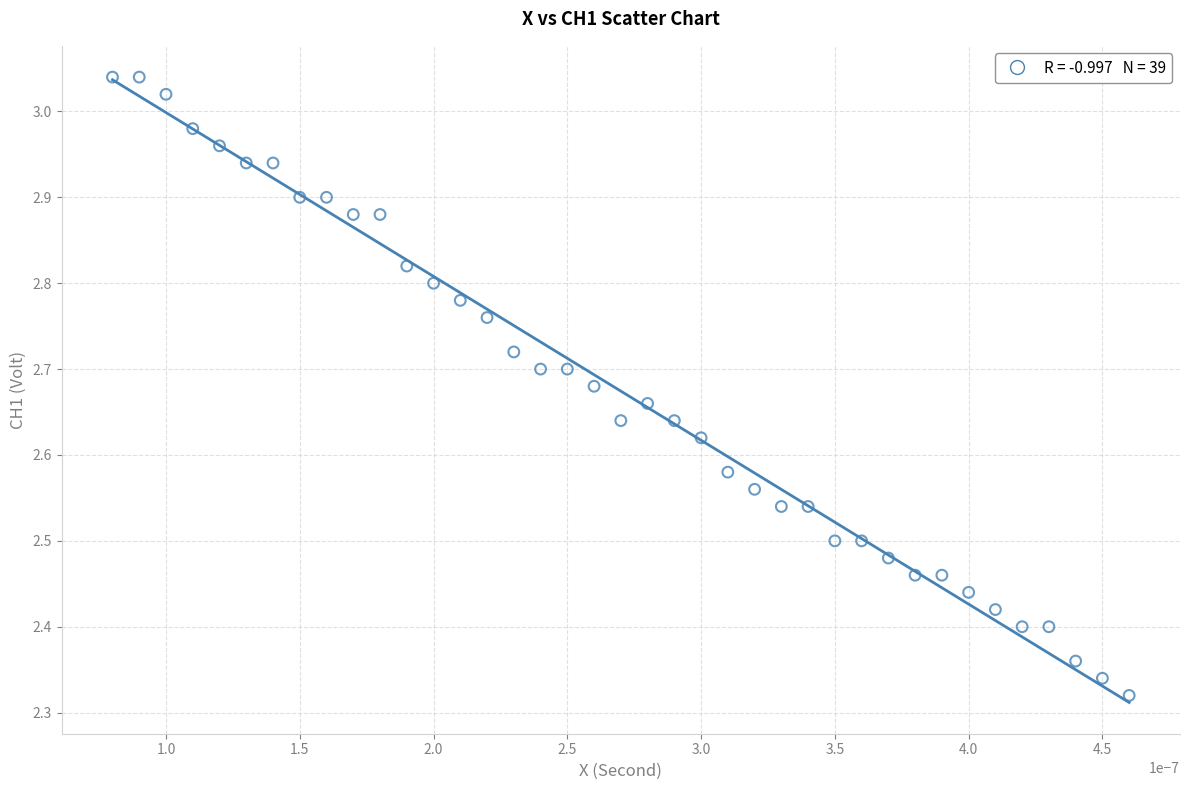

What is the range of Y values (max minus min)?

0.7